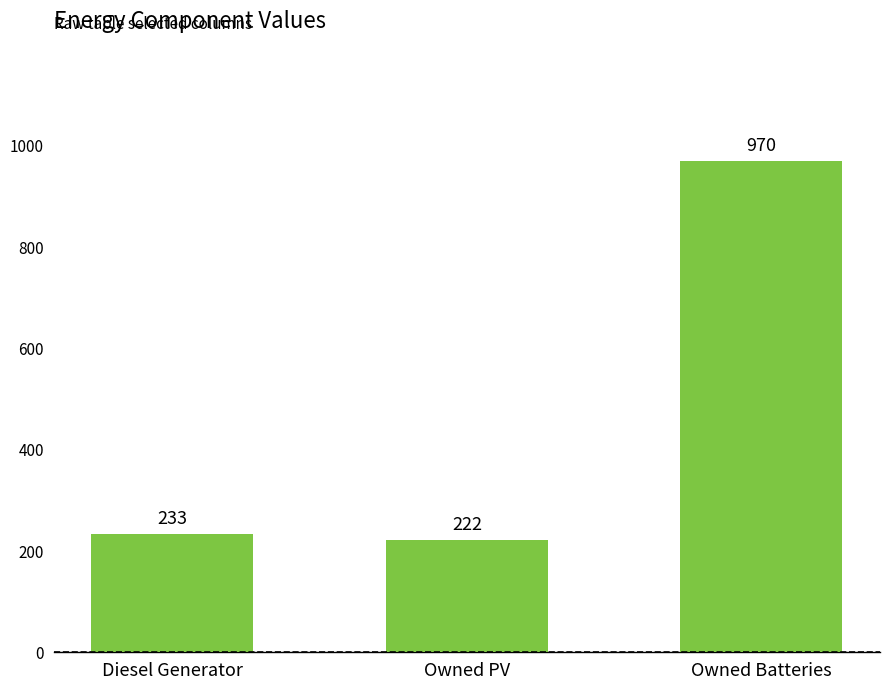

Does the chart contain stacked bars?

No